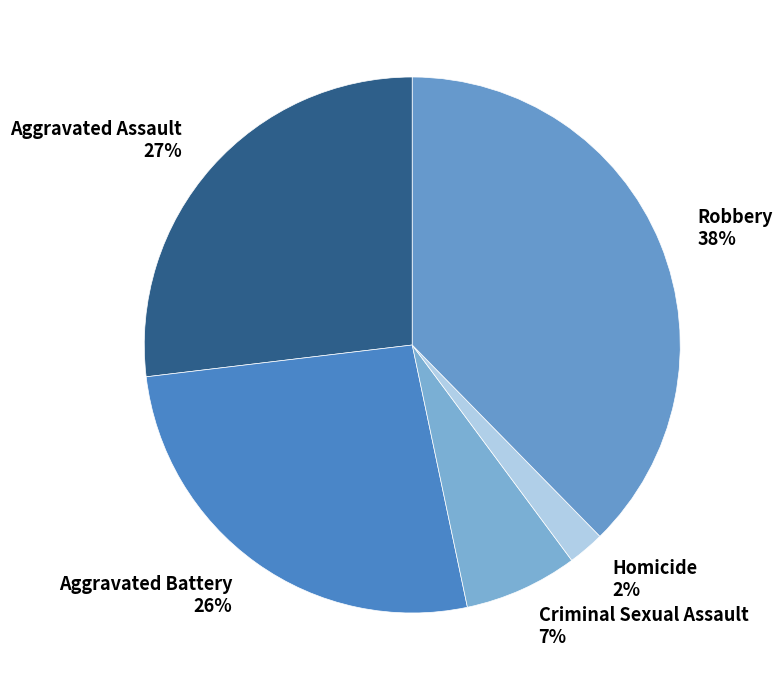

True or false: Criminal Sexual Assault accounts for 1% of the total.

False